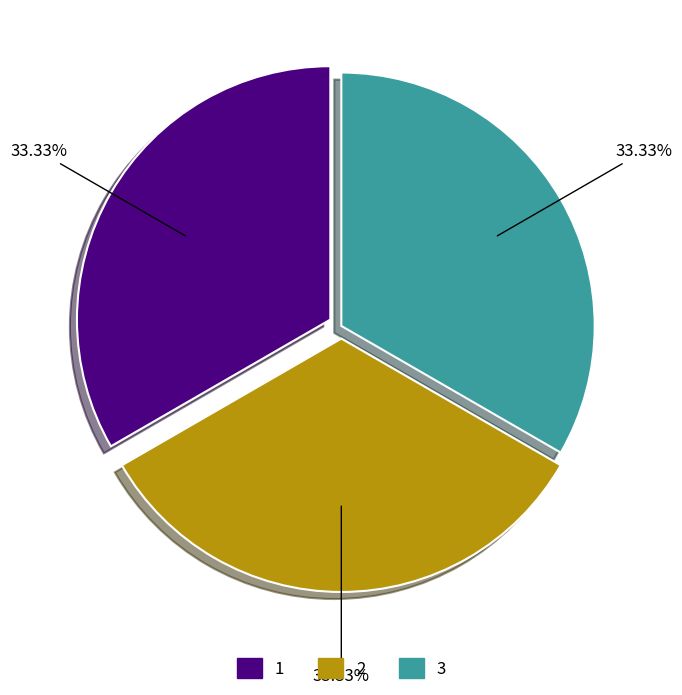

Is 2 the majority of the pie?

No